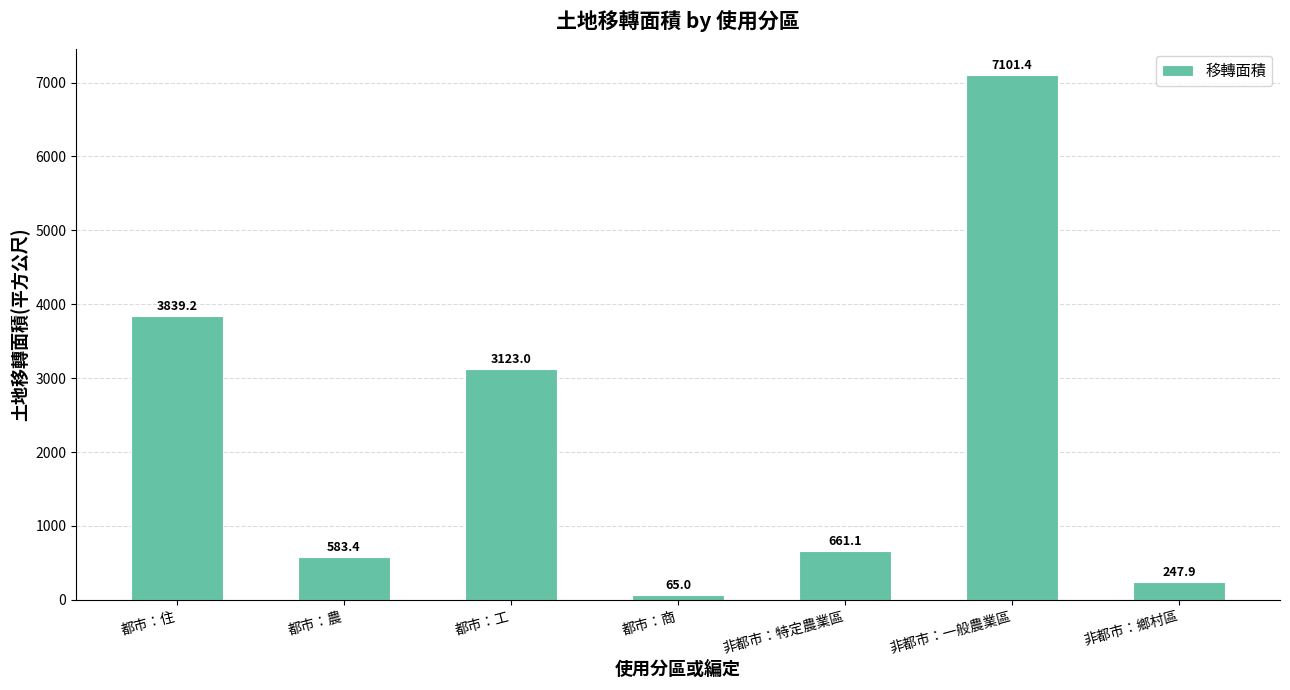

At which category does the chart reach its minimum across all series?

都市：商